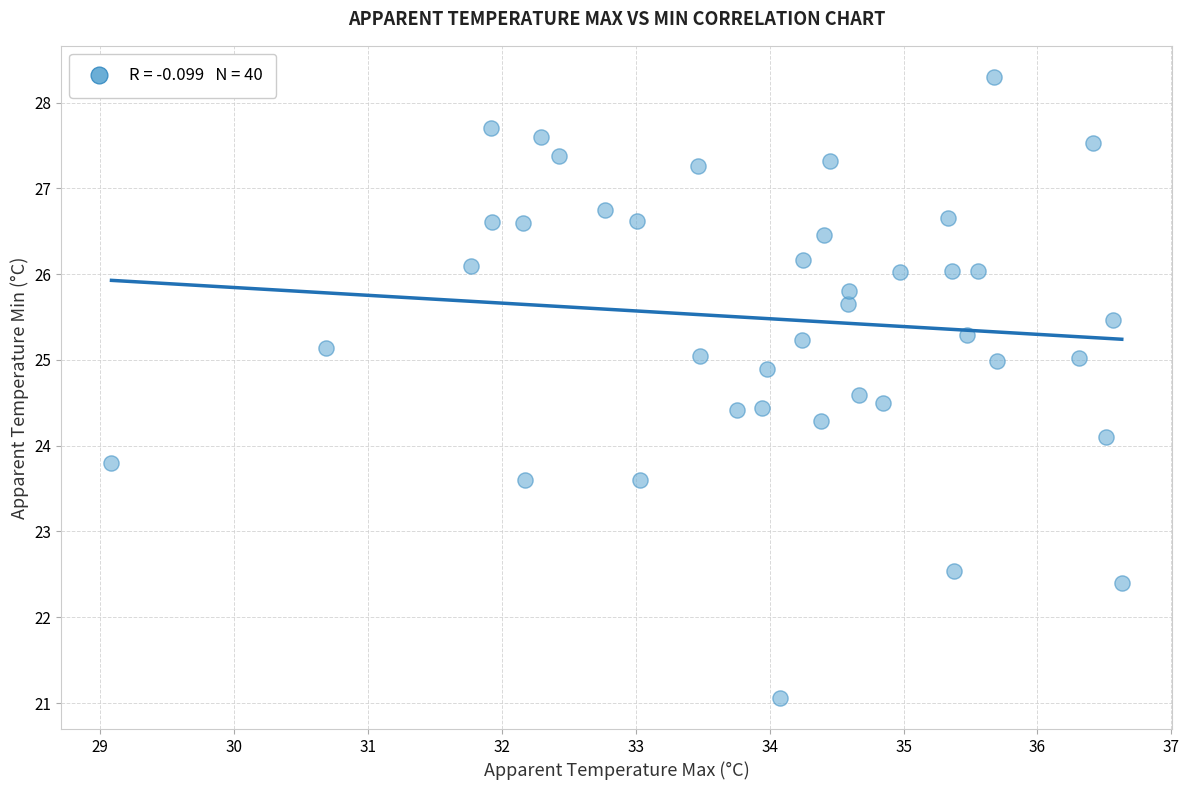

What Y value in the scatter plot is closest to 24?

24.1